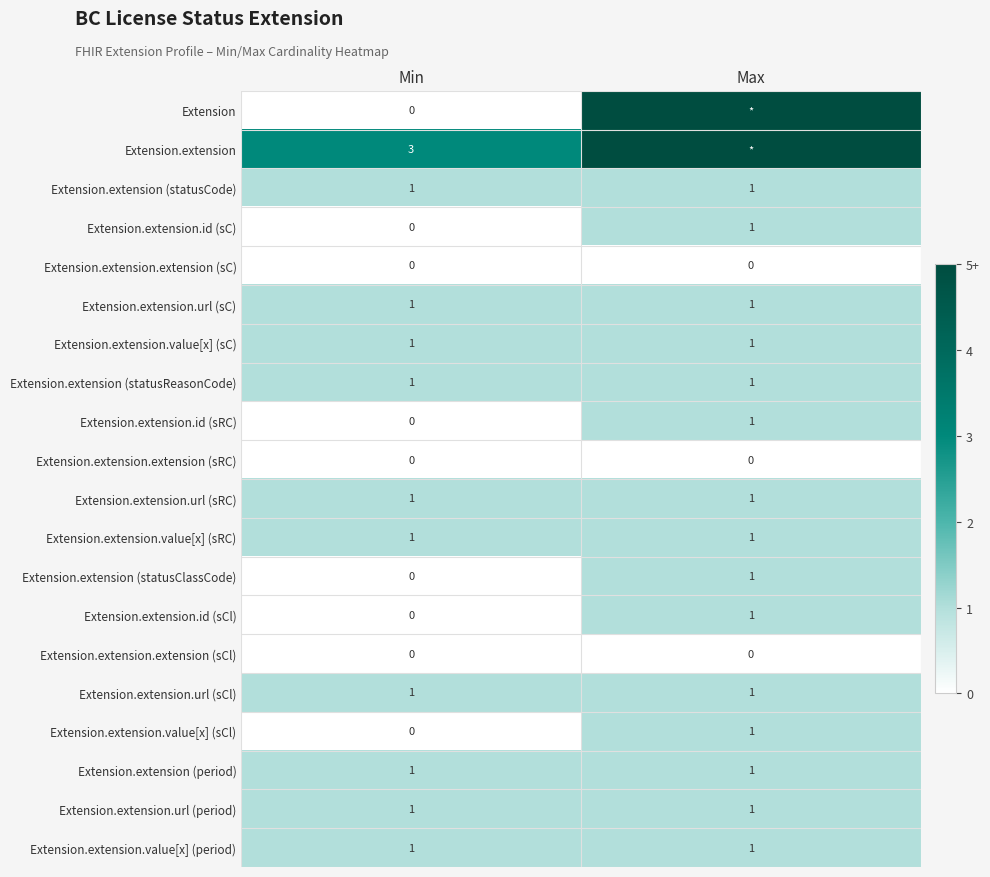

Where is Extension.extension (statusClassCode) nearest to the value 0?

Min